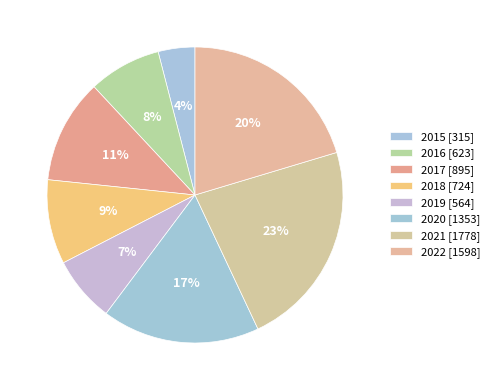

Count the number of slices in the pie.

8